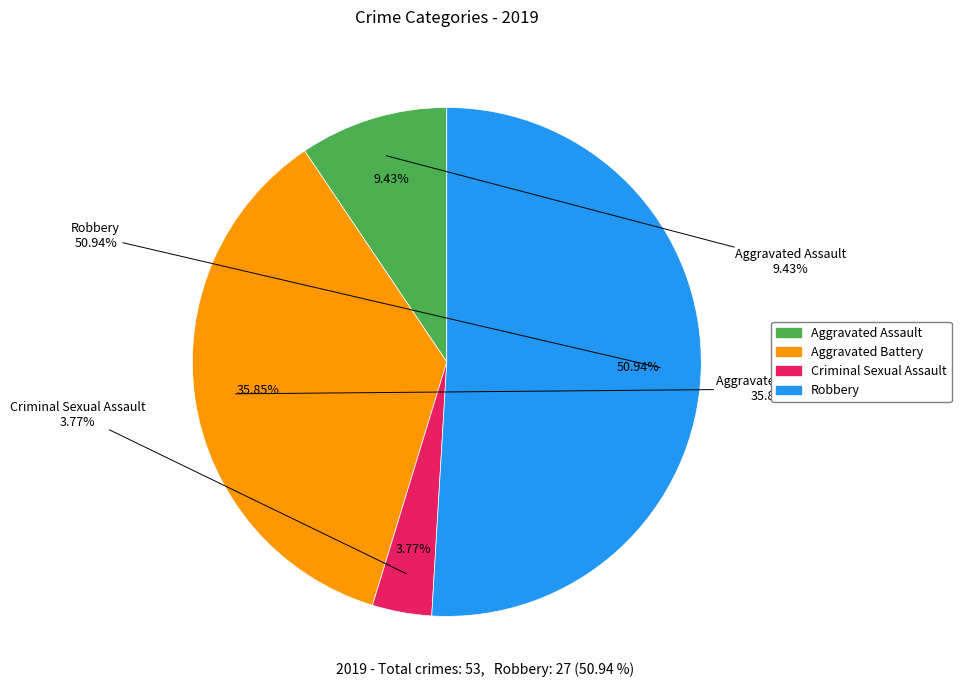

What is the smallest slice in the pie chart?

Criminal Sexual Assault